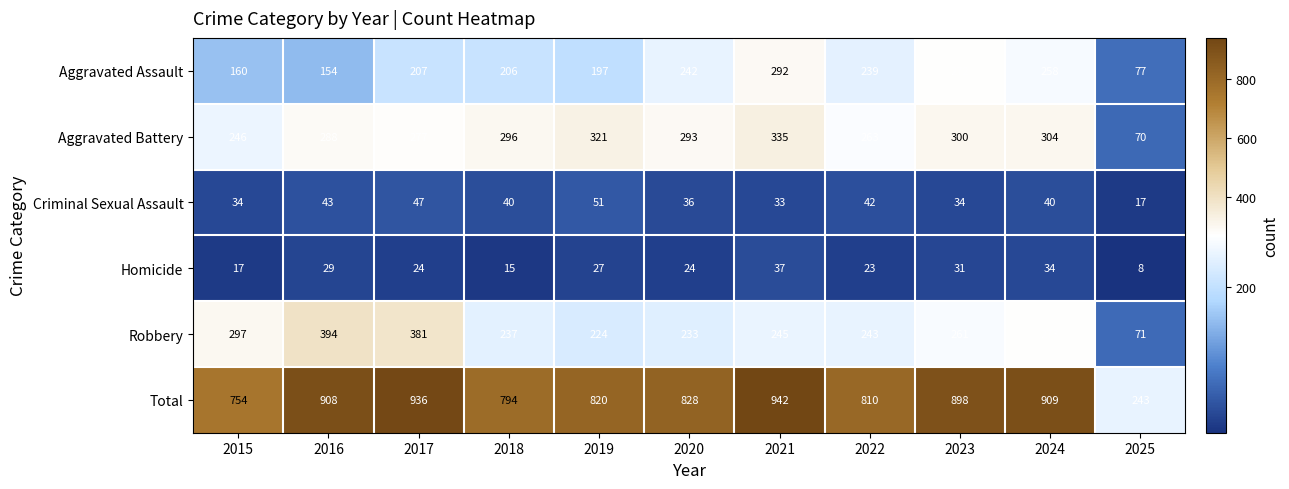

Which category has the lowest value in the Aggravated Assault series?

2025